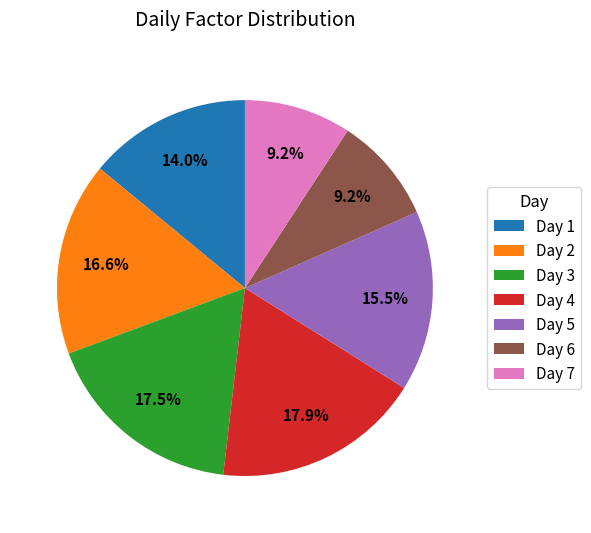

To the nearest percent, what is the average slice percentage?

14%